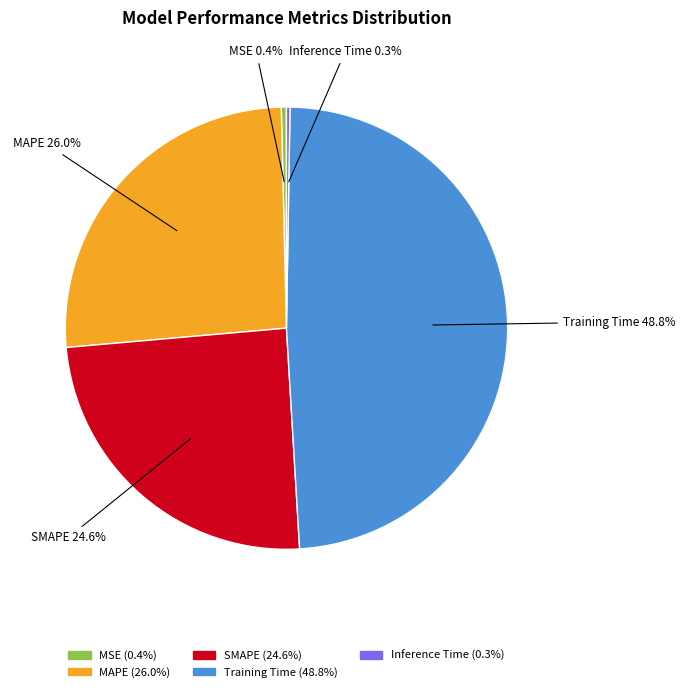

Is there any slice that represents more than half of the pie?

No